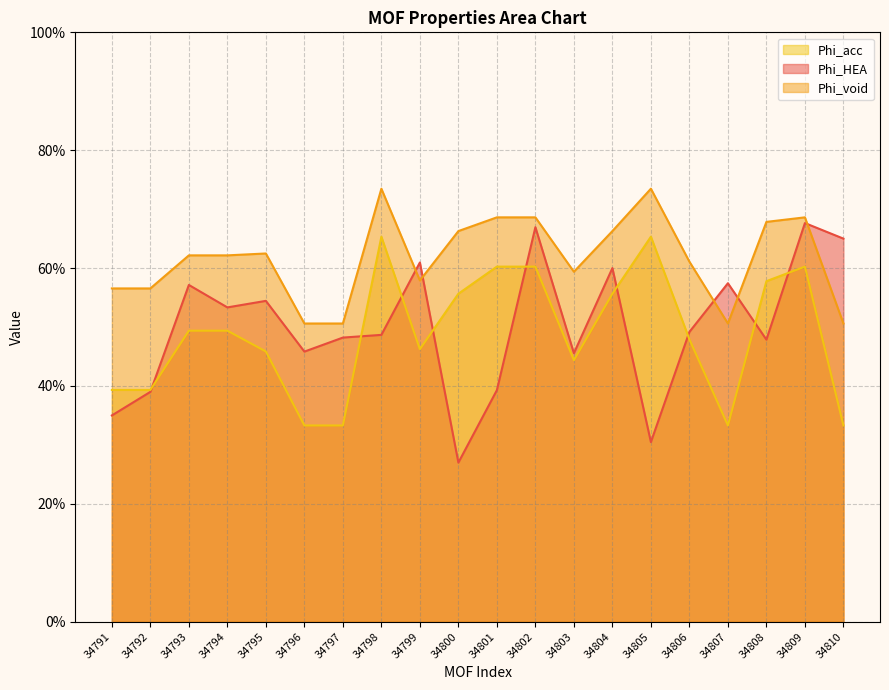

Rank the series at 34791 from highest to lowest value.

Phi_void, Phi_acc, Phi_HEA